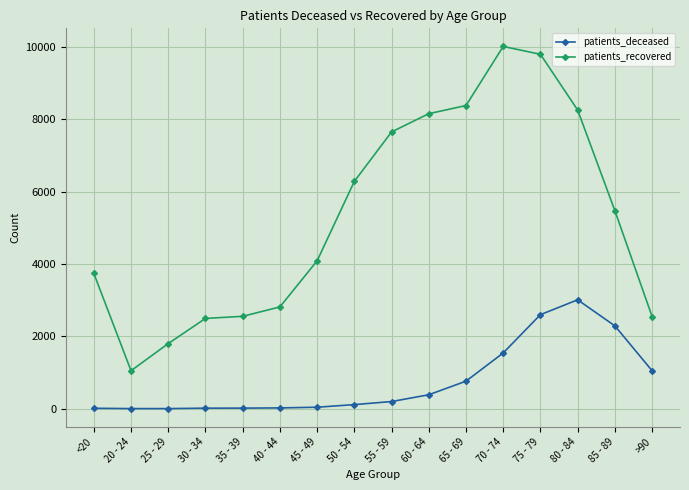

How many values in the patients_deceased series are below 198?

8